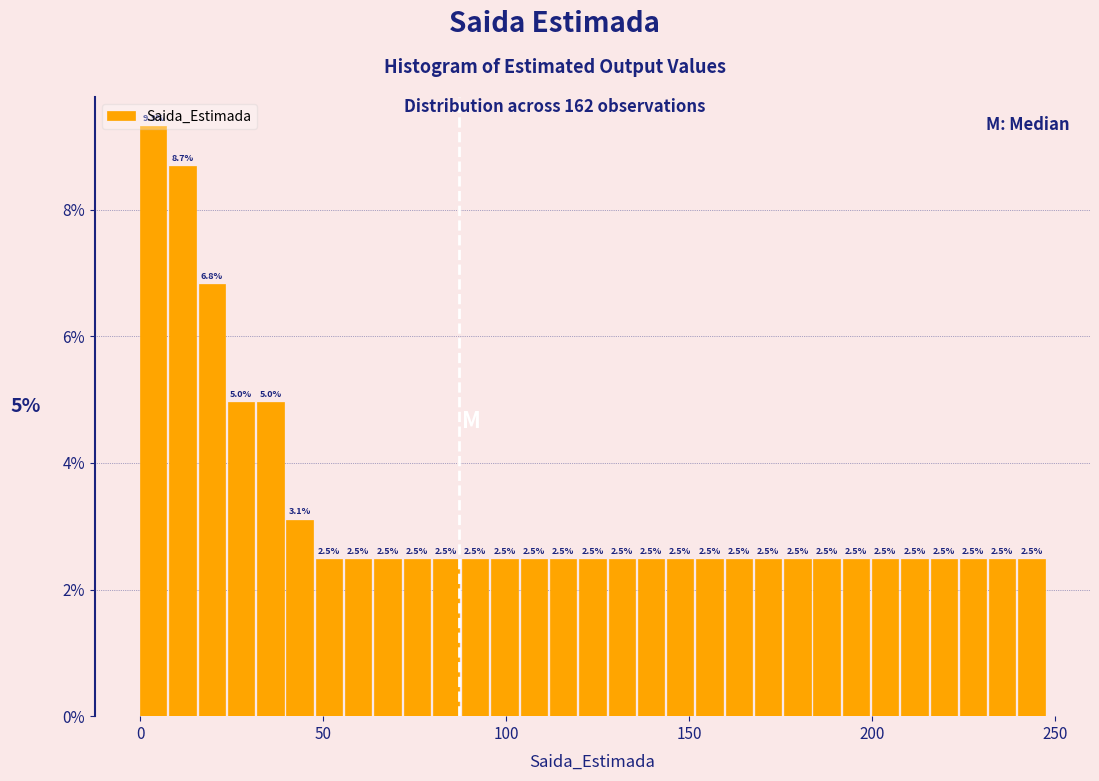

Read against the x-axis, roughly where is the centre of the tallest bar?

5